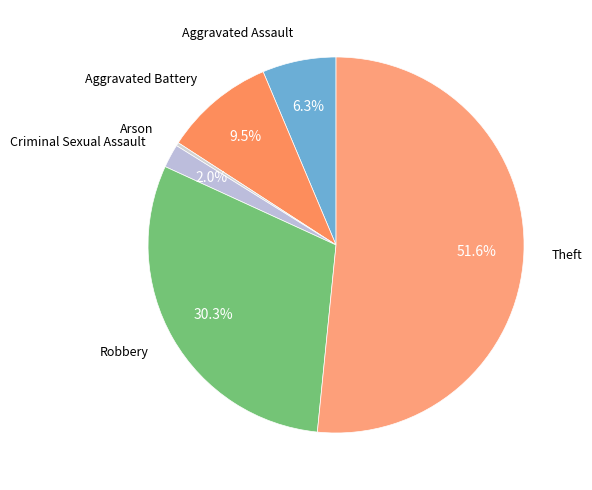

How many segments does this pie chart have?

6